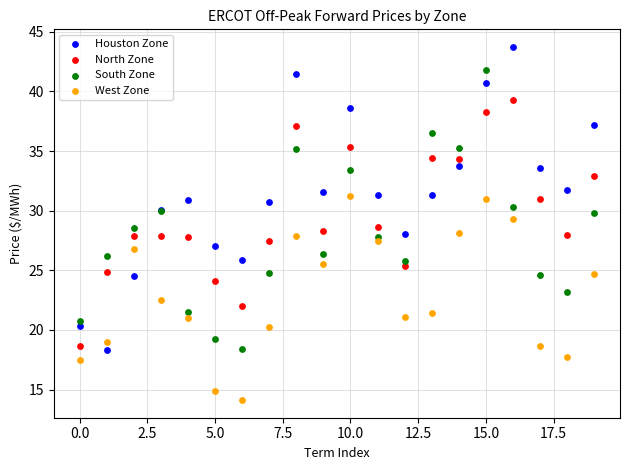

Which series has the largest Y range (max minus min)?

Houston Zone